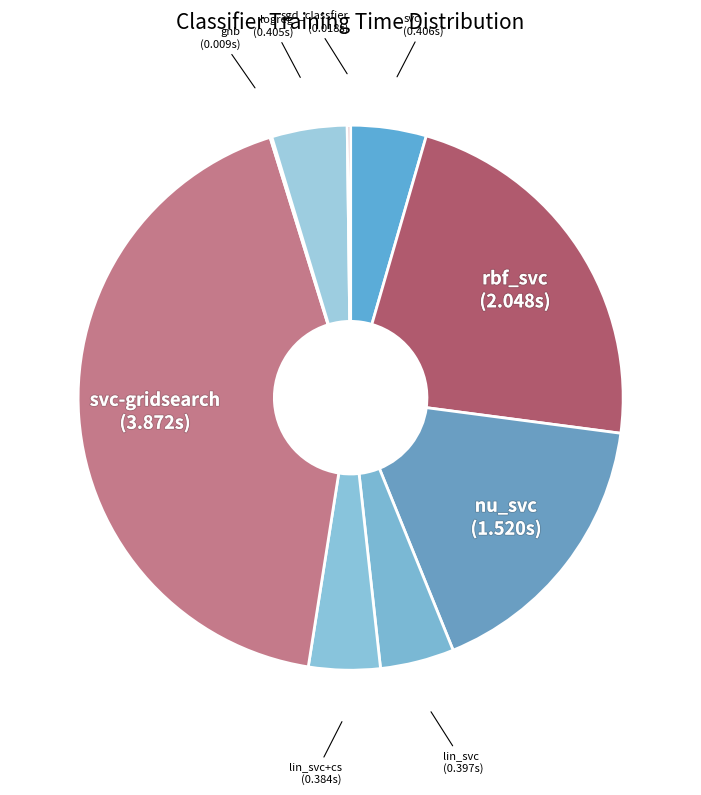

Does svc account for over 50% of the chart?

No